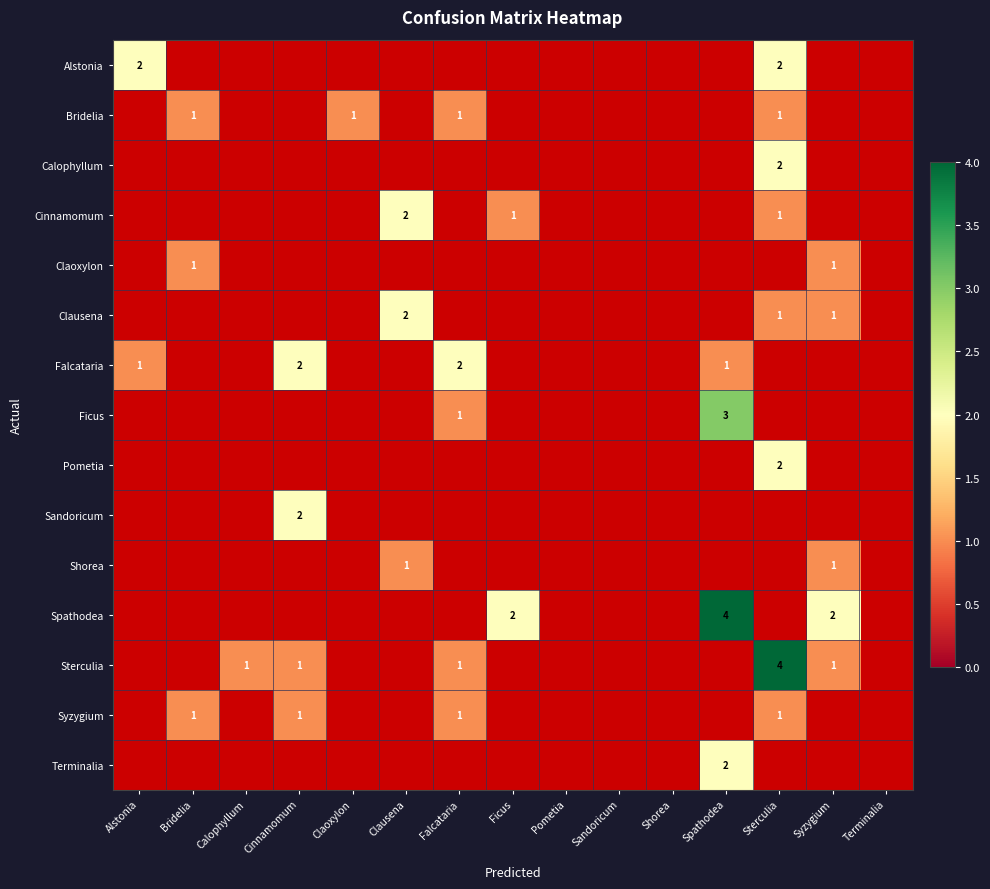

What is the sum of the Syzygium values at Cinnamomum and Clausena?

1